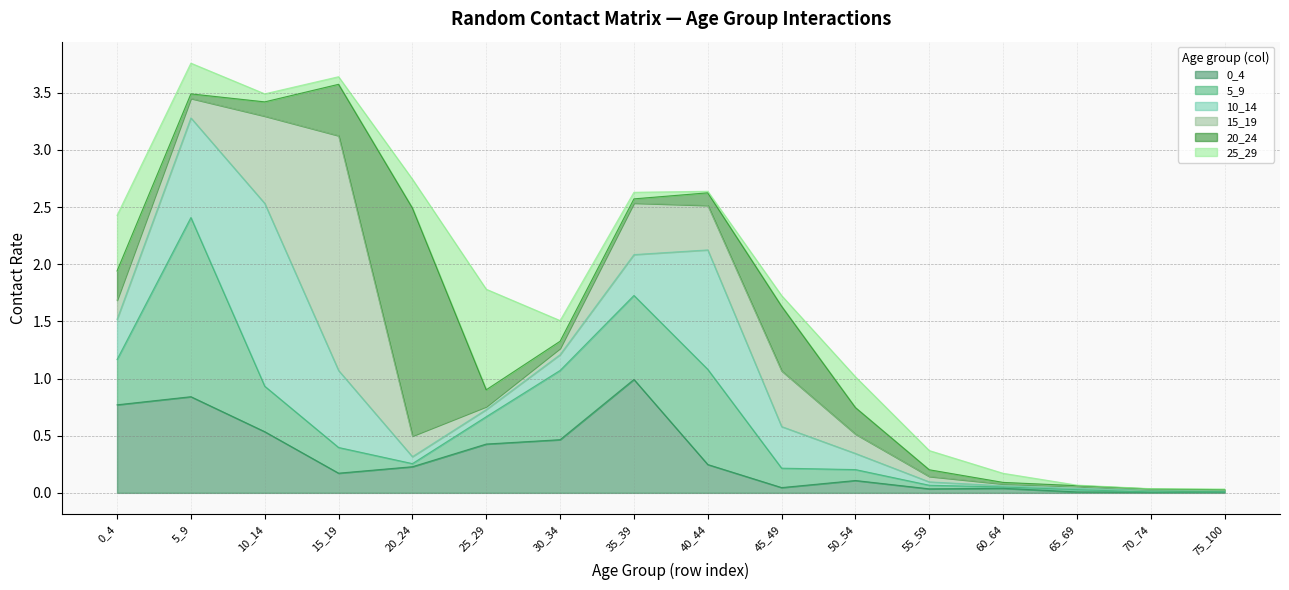

How many interior local valleys does the 0_4 series have?

4